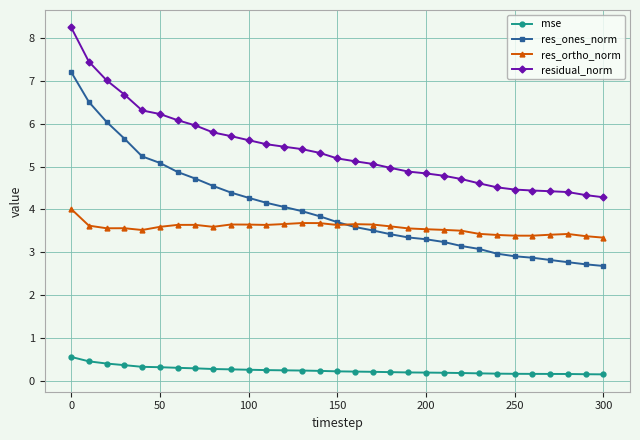

List the series in order of their peak value, lowest first.

mse, res_ortho_norm, res_ones_norm, residual_norm